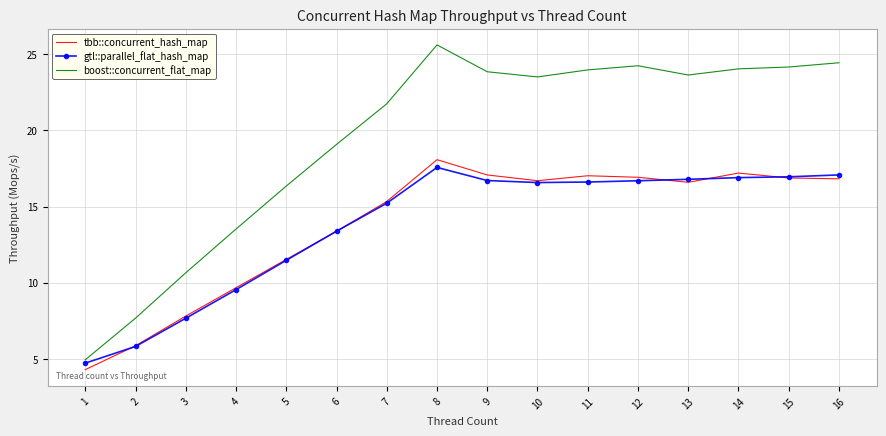

What value does the boost::concurrent_flat_map series have at 15?

24.1